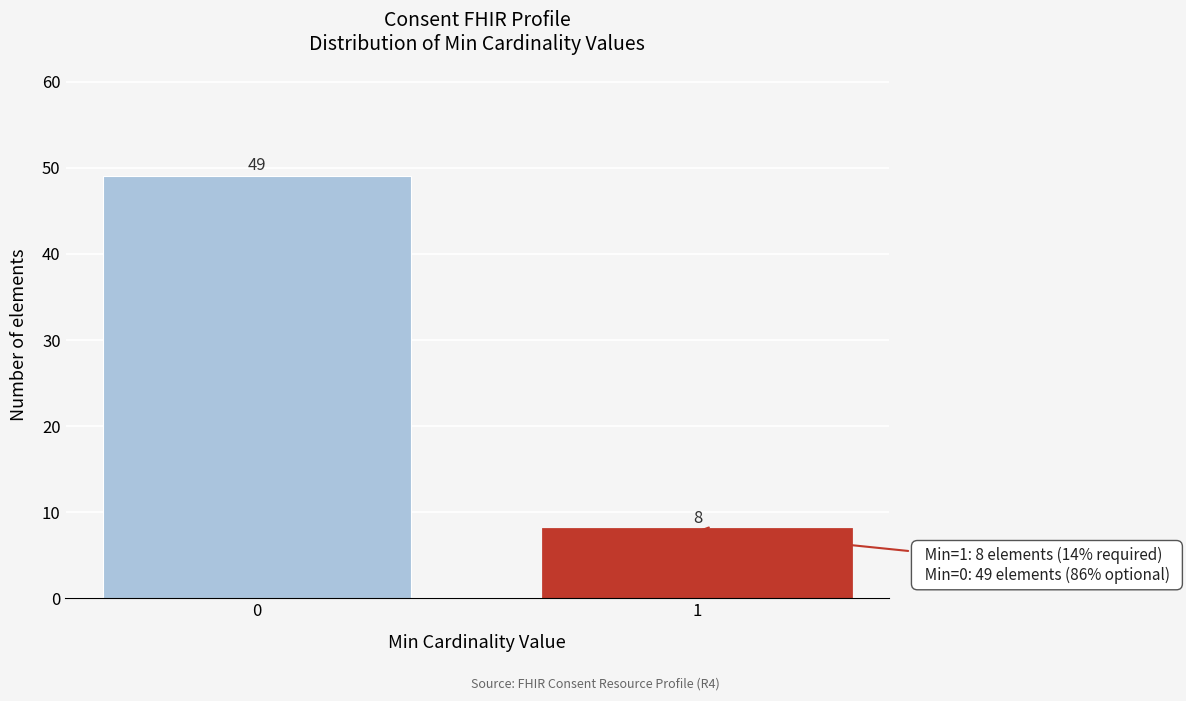

Reading left to right, what are all the values shown in this chart?

0=49	1=8